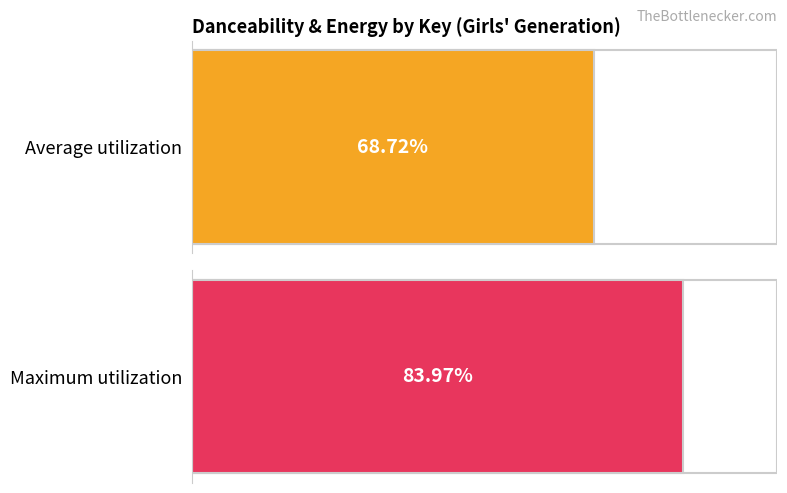

The value of Maximum utilization at 7 is 1.1. True or false?

False